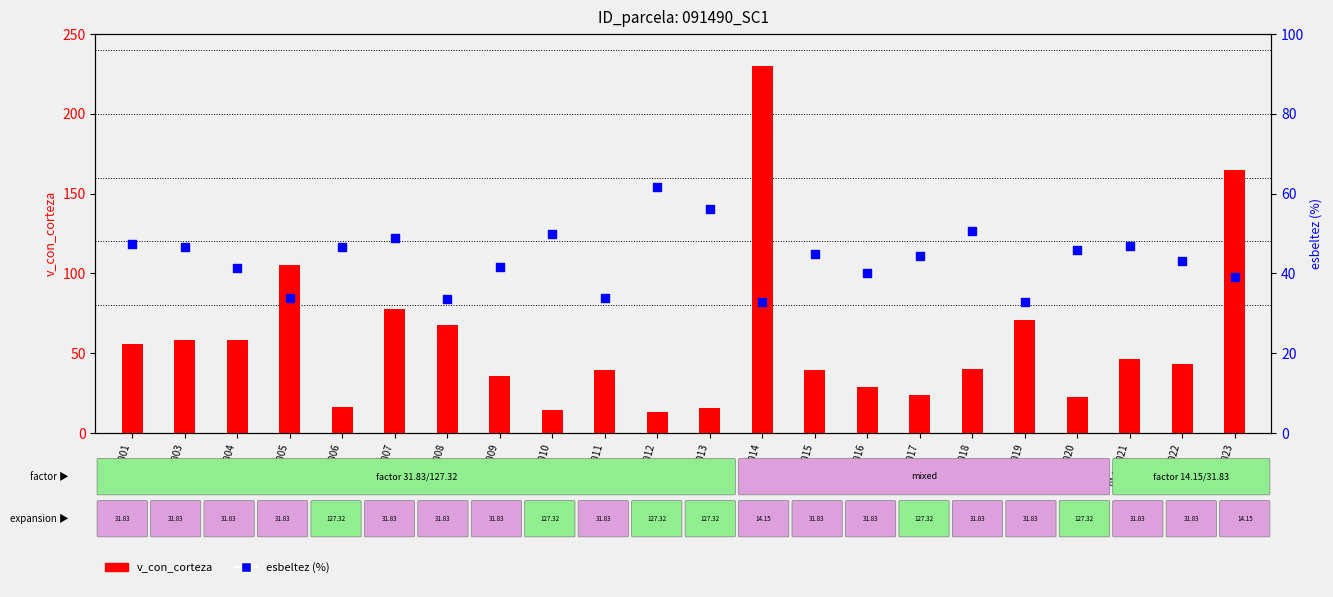

Which series reaches the minimum Y coordinate?

v_con_corteza